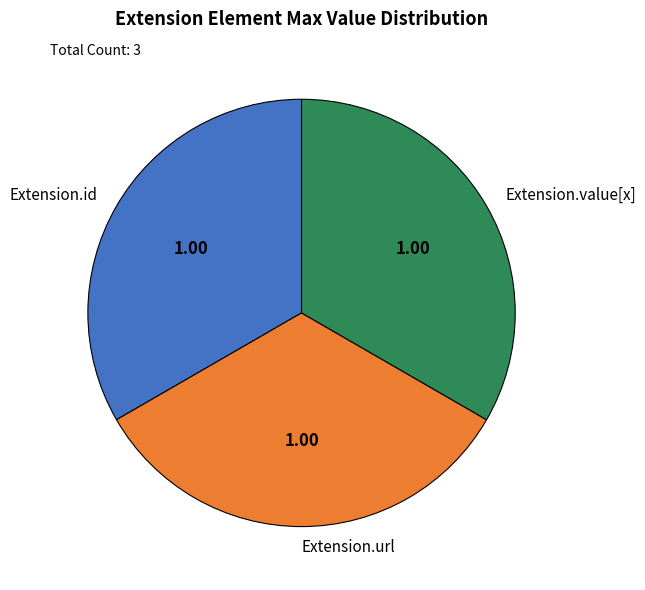

How many segments does this pie chart have?

3